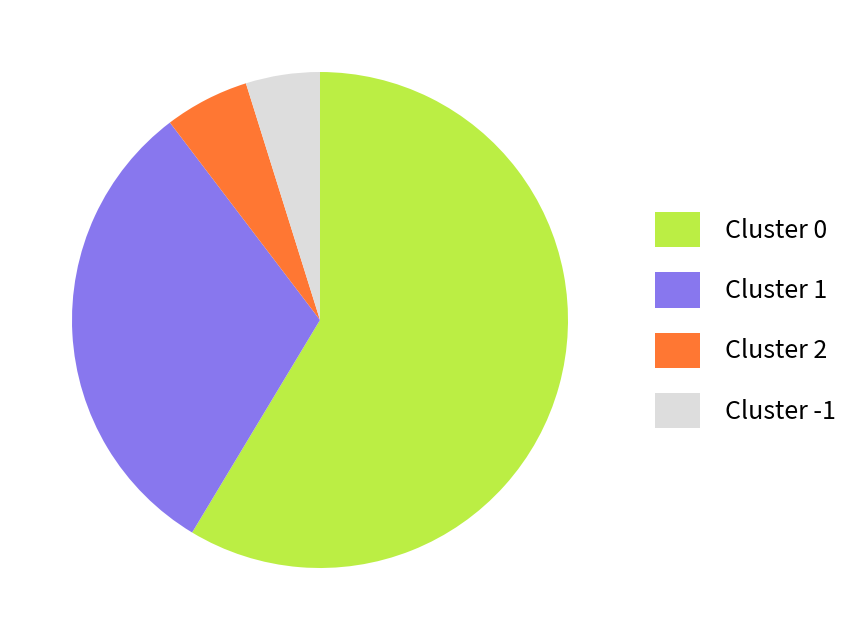

Which category has the biggest portion of the pie?

Cluster 0